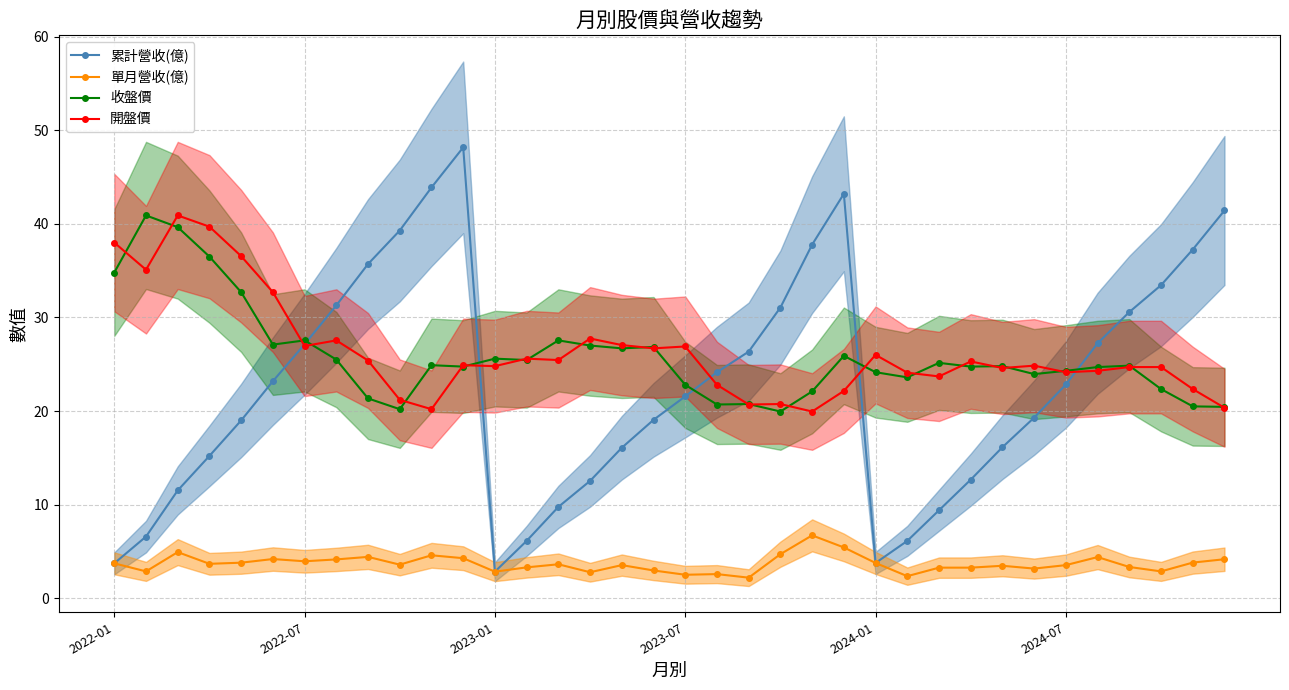

What is the difference between the 單月營收(億) values at 9 and 25?

1.2